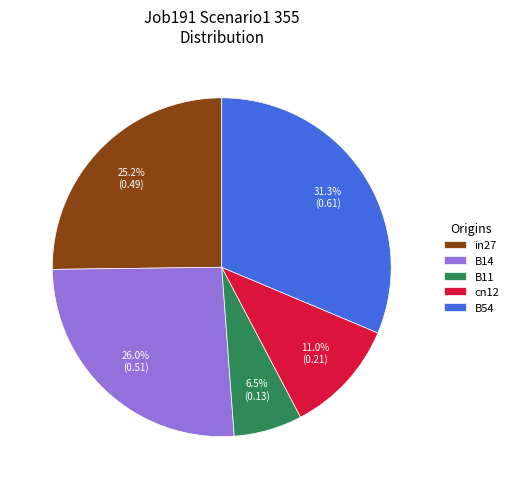

Is there a majority slice in this chart?

No